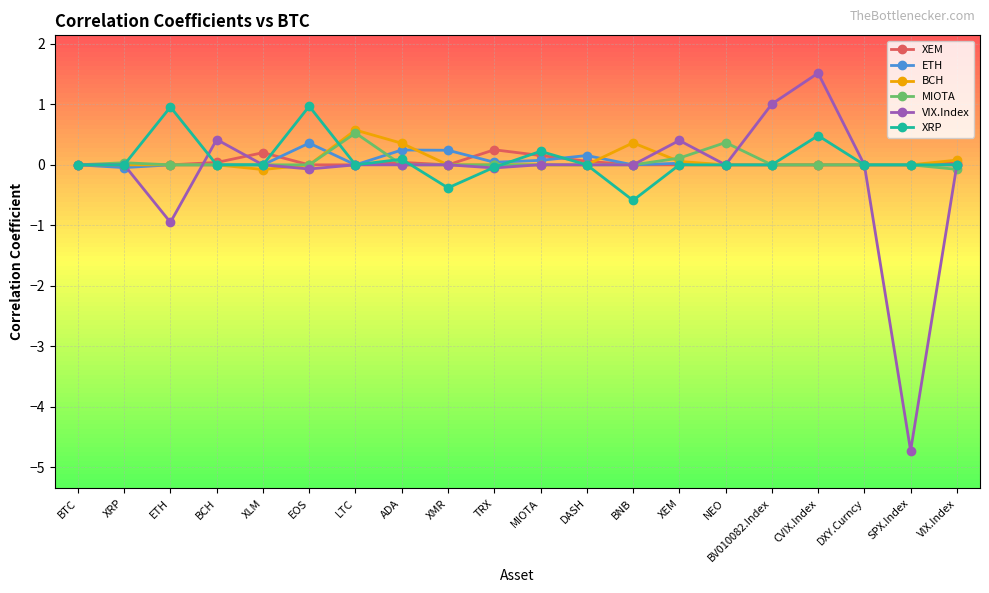

What position from the right is NEO?

6